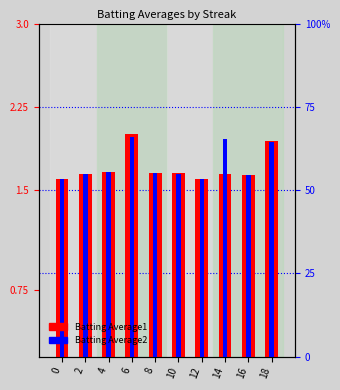

Rank the series at 14 from highest to lowest value.

Batting Average2, Batting Average1